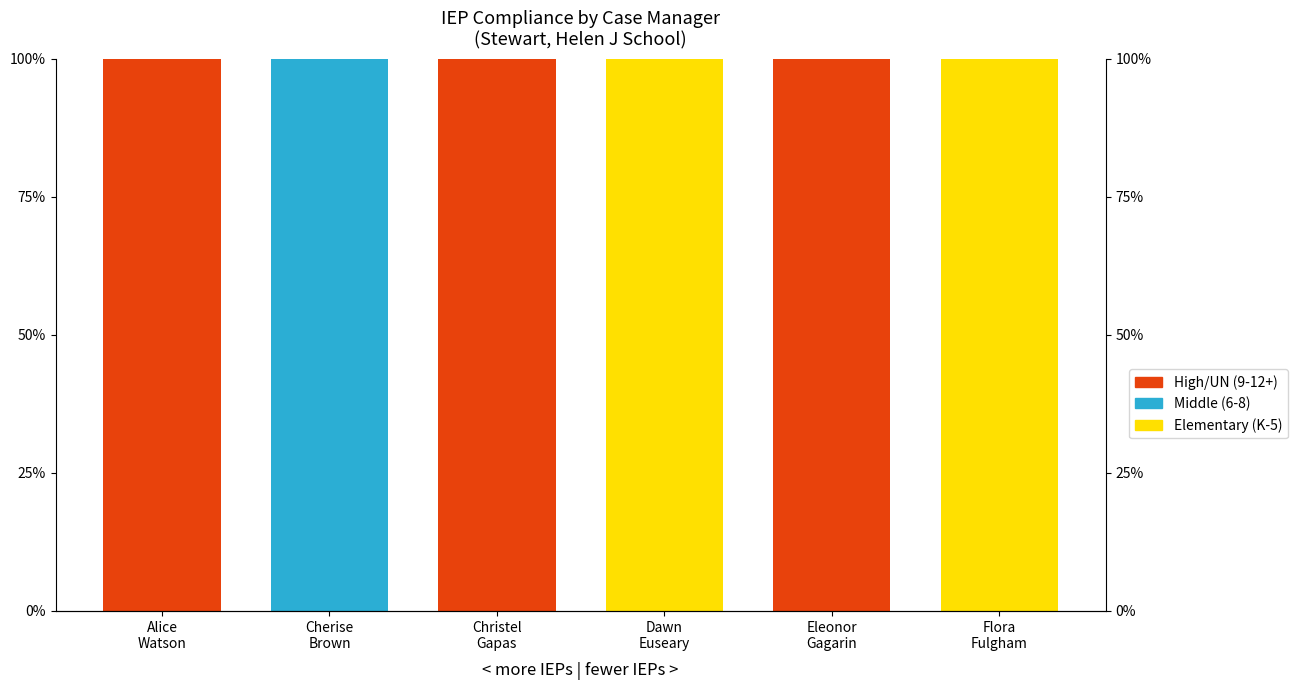

The High/UN (9-12+) series shows 1 at Alice
Watson. True or false?

True